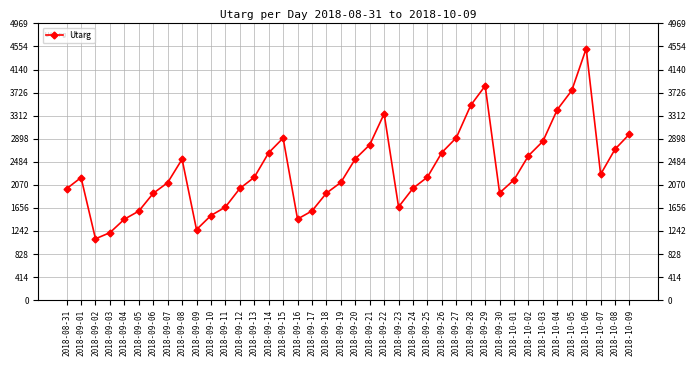

True or false: the data has more than 0 interior local peaks.

True